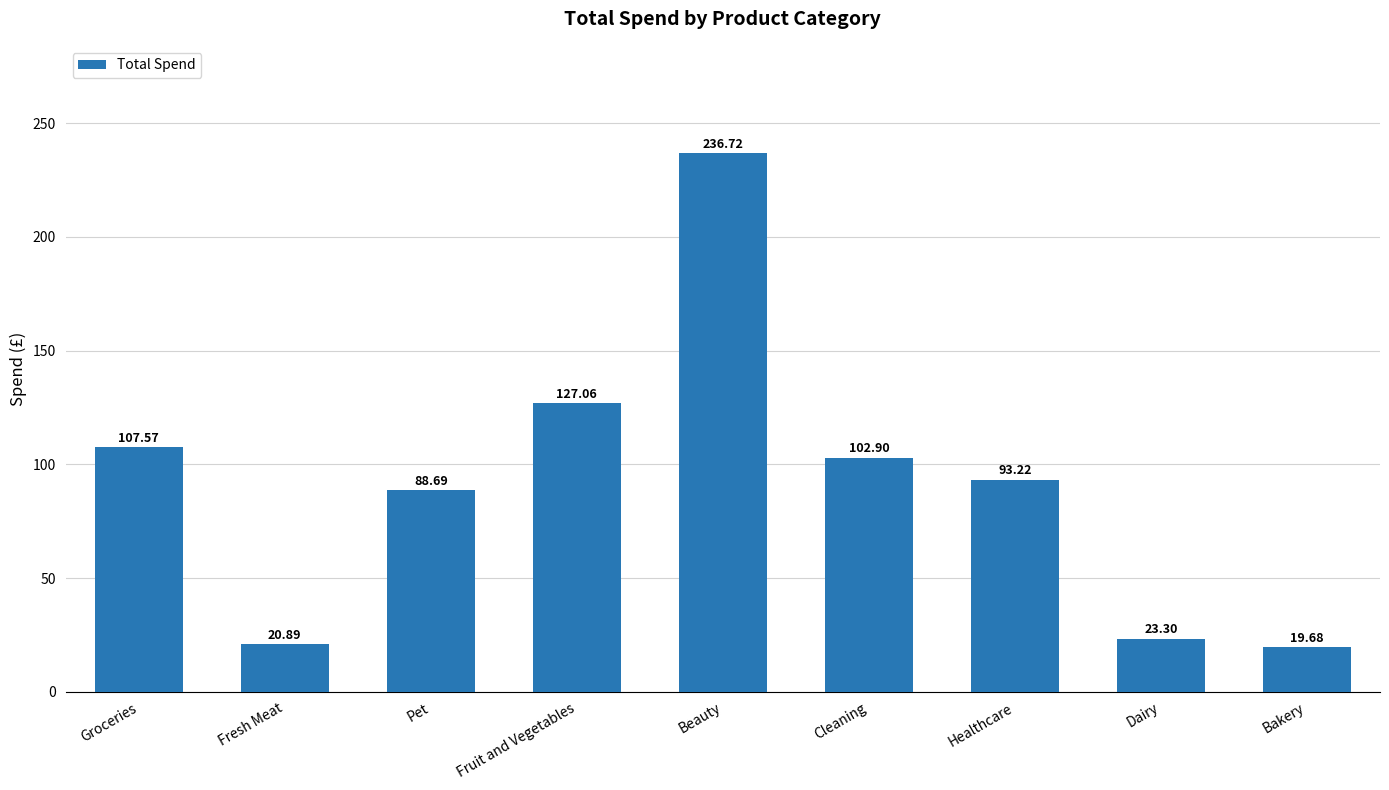

What is the smallest value displayed?

19.7